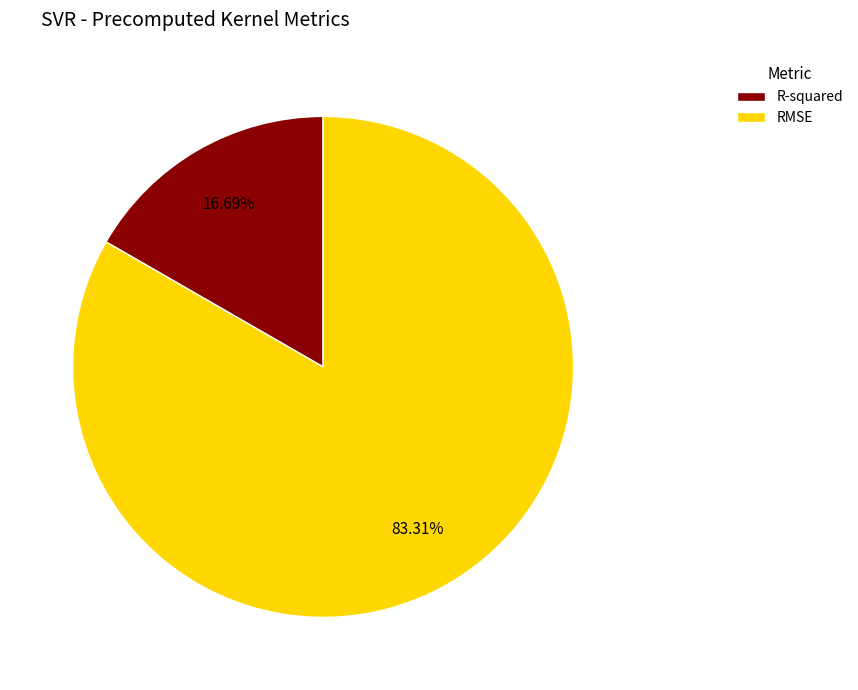

To the nearest percent, what is the combined percentage of RMSE and R-squared?

100%